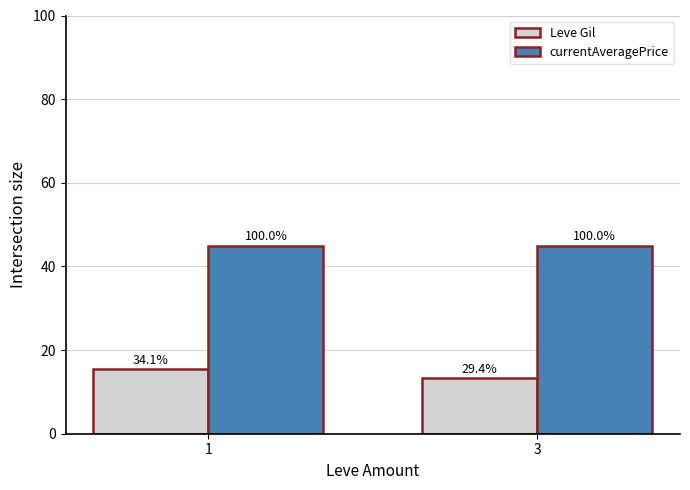

How many groups of bars are there?

2